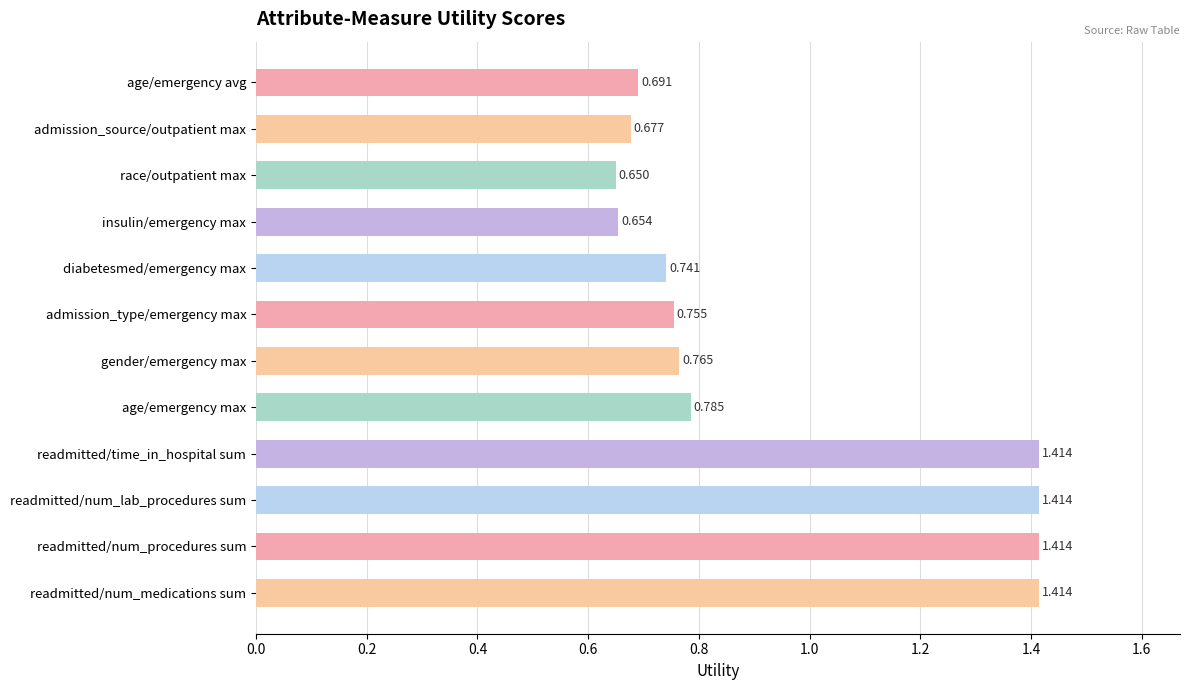

Where is the data nearest to the value 1?

age/emergency max